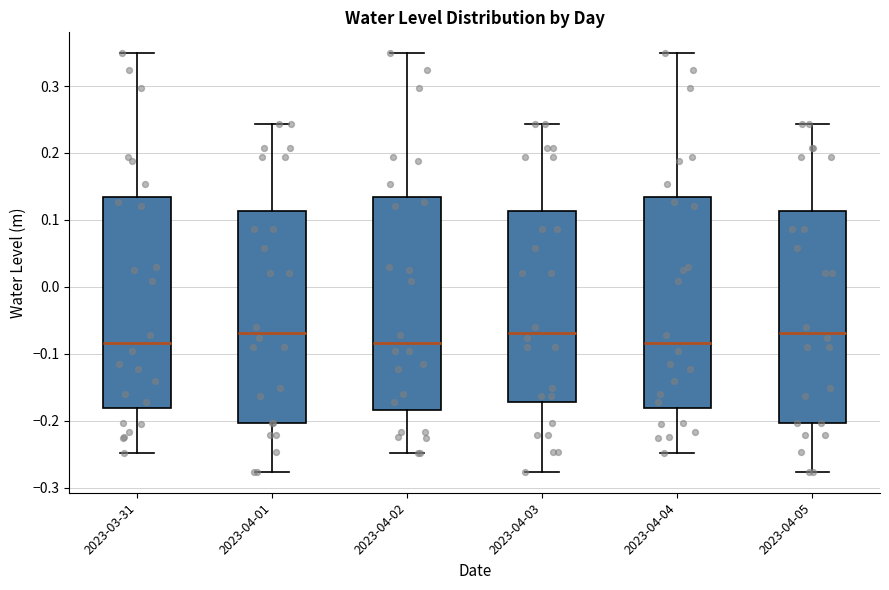

Reading left to right, transcribe this box plot: for each box, give where its median line is, the range the box spans, and where its two whiskers end, as read against the y-axis. The values are not printed on the chart, so give them approximately, as read against the axis.

2023-03-31: median -0.08, box -0.18 to 0.13, whiskers -0.25 to 0.35
2023-04-01: median -0.07, box -0.20 to 0.11, whiskers -0.28 to 0.24
2023-04-02: median -0.08, box -0.18 to 0.13, whiskers -0.25 to 0.35
2023-04-03: median -0.07, box -0.17 to 0.11, whiskers -0.28 to 0.24
2023-04-04: median -0.08, box -0.18 to 0.13, whiskers -0.25 to 0.35
2023-04-05: median -0.07, box -0.20 to 0.11, whiskers -0.28 to 0.24